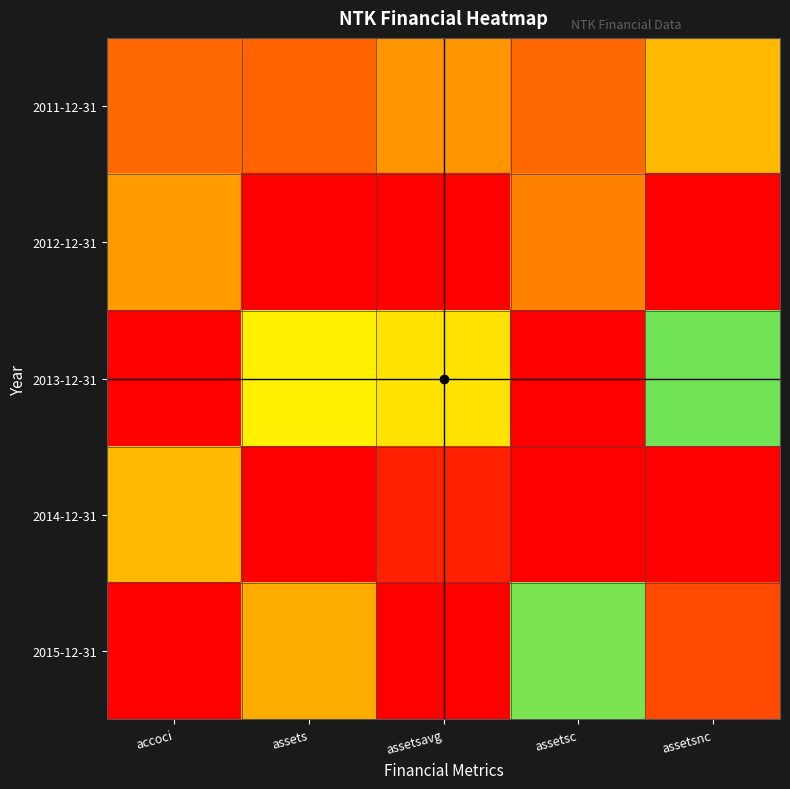

List the series in order of their overall mean, highest first.

2014-12-31, 2015-12-31, 2013-12-31, 2011-12-31, 2012-12-31